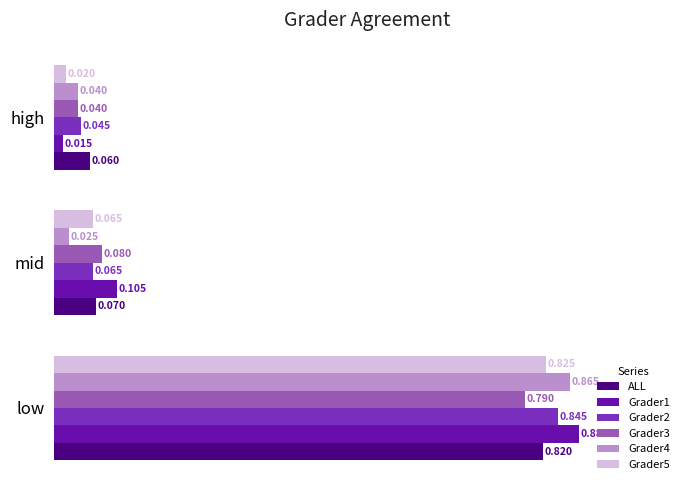

At which label is Grader1 closest to 0?

high